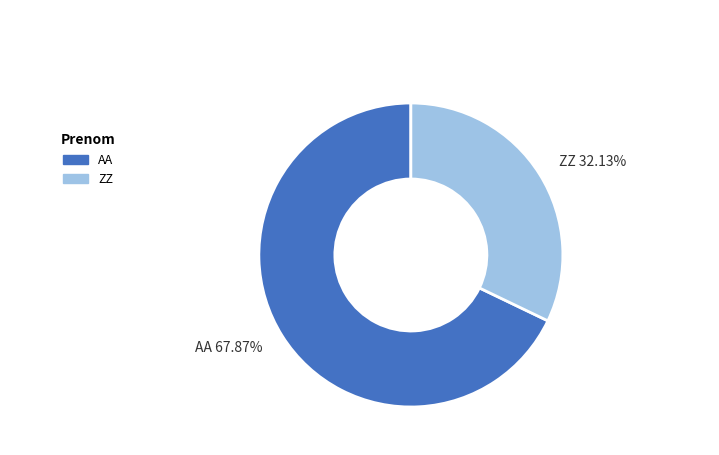

Which category has the smallest portion of the pie?

ZZ